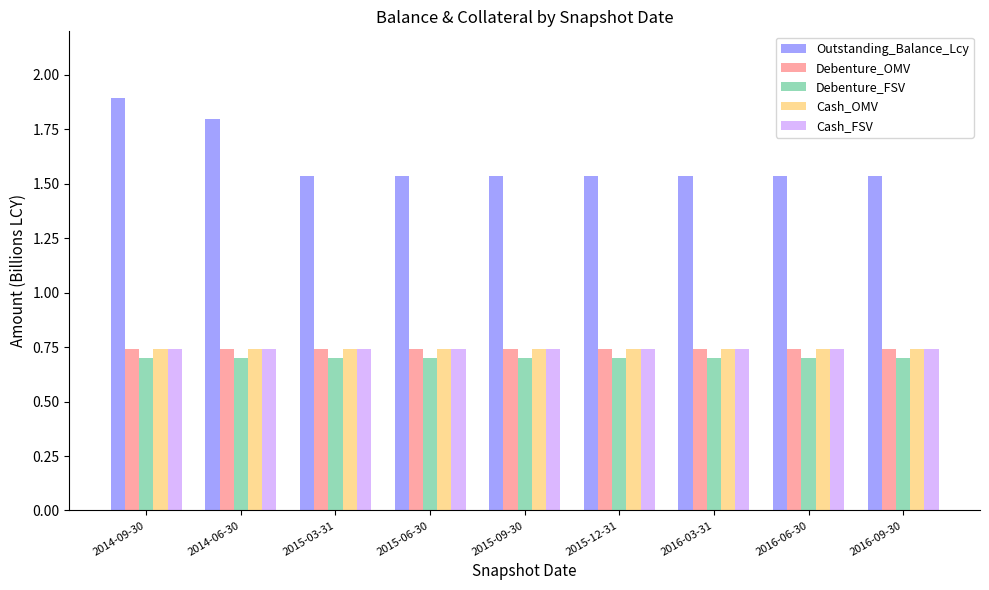

How many categories are shown in the chart?

9